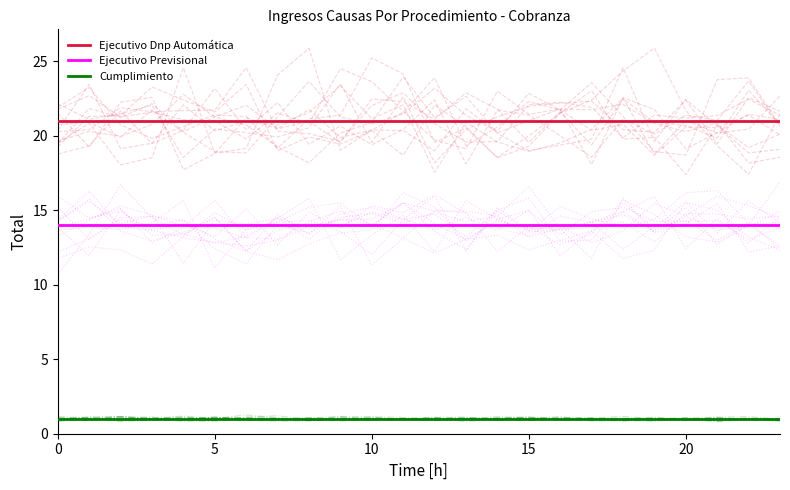

What is the label of the 3rd point from the right?

21